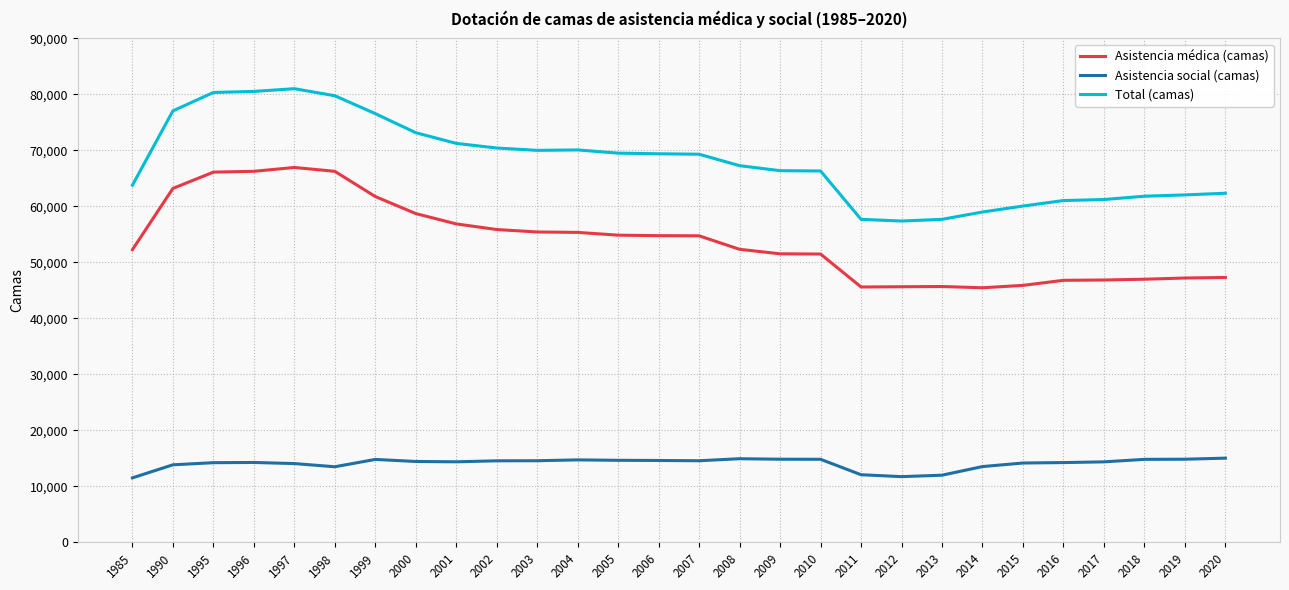

What is the greatest value displayed?

81016